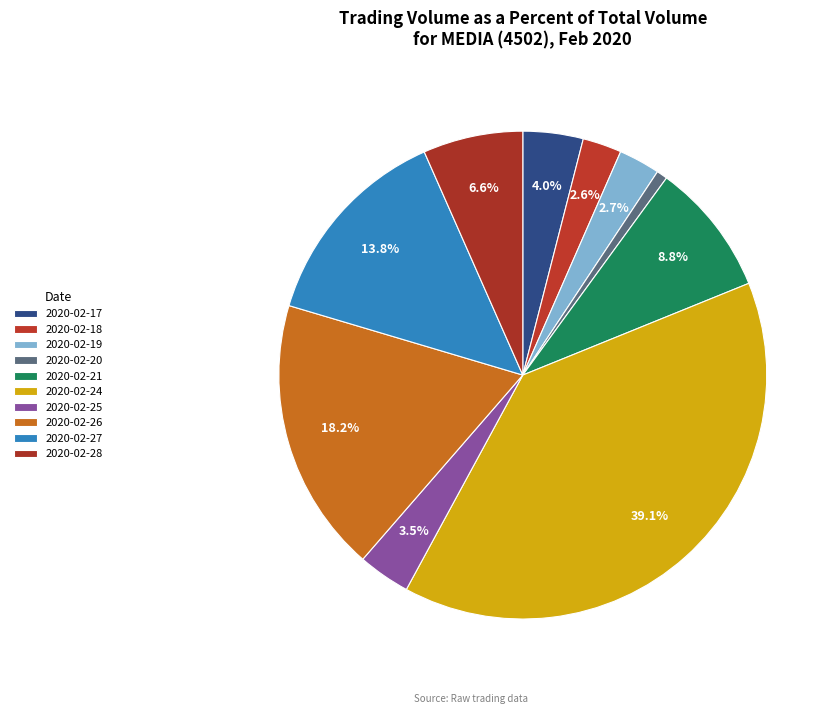

Which has a higher value, 2020-02-20 or 2020-02-24?

2020-02-24